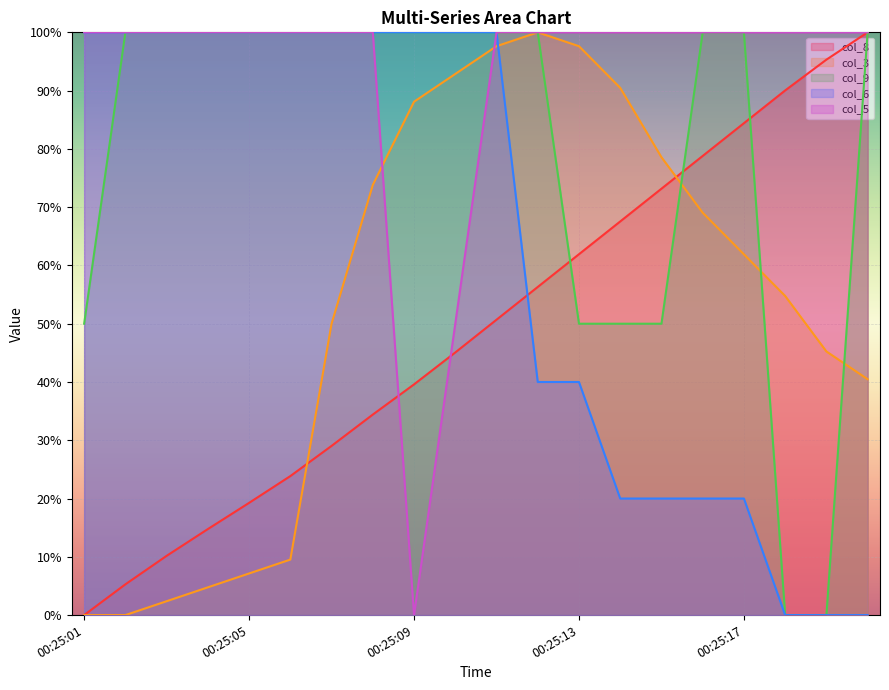

At which category is the sum across all series the highest?

00:25:11